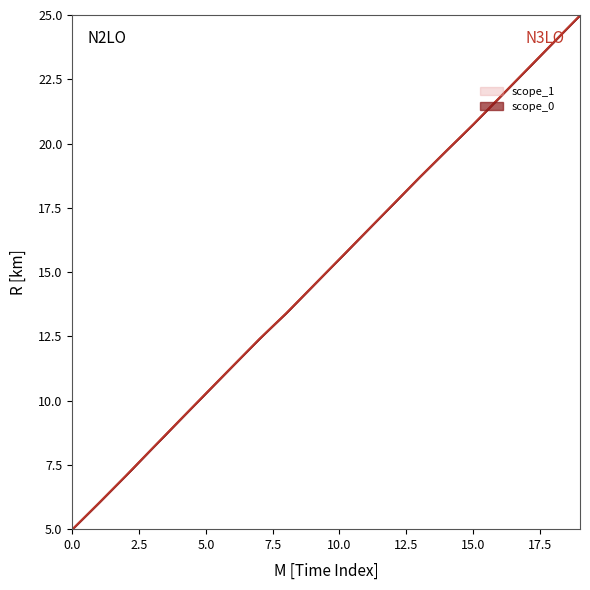

Is this an area chart (filled region under the line)?

No